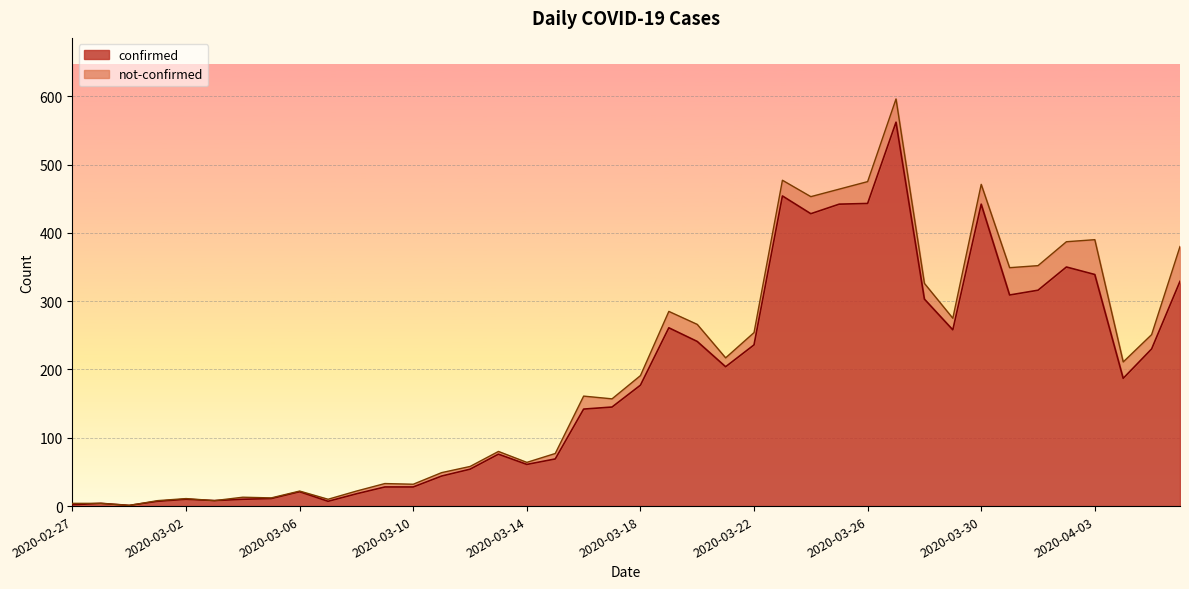

What is the label of the 12th point from the left?

2020-03-09